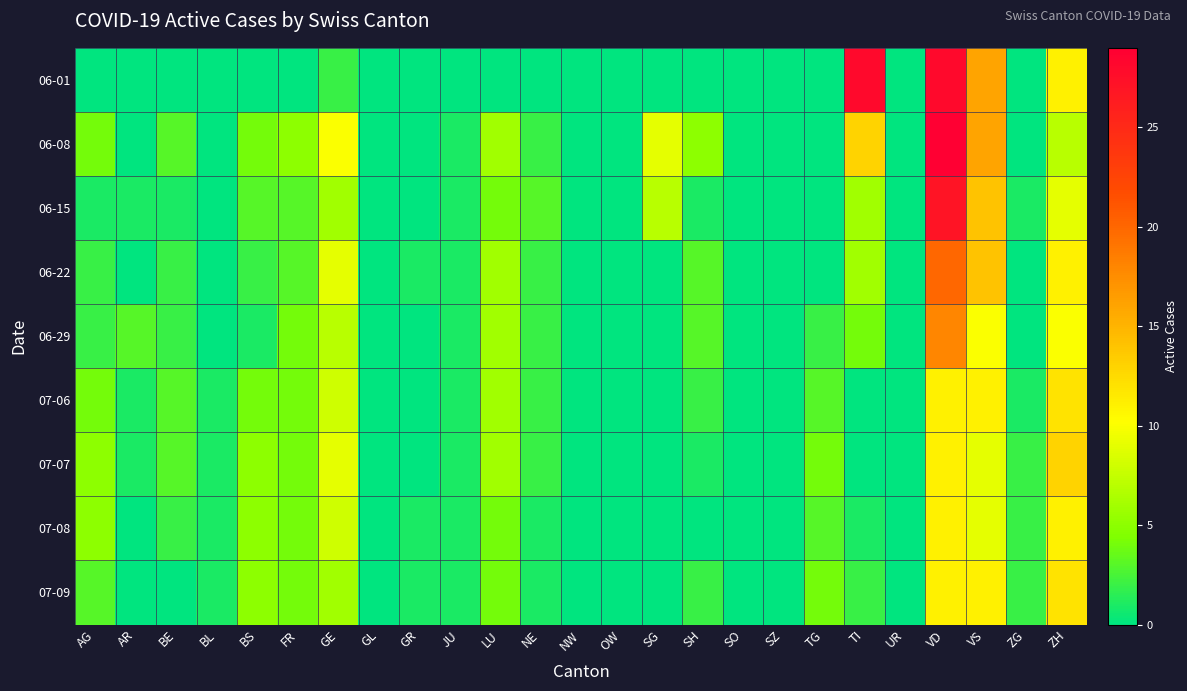

At how many categories does at least one series exceed 14?

3